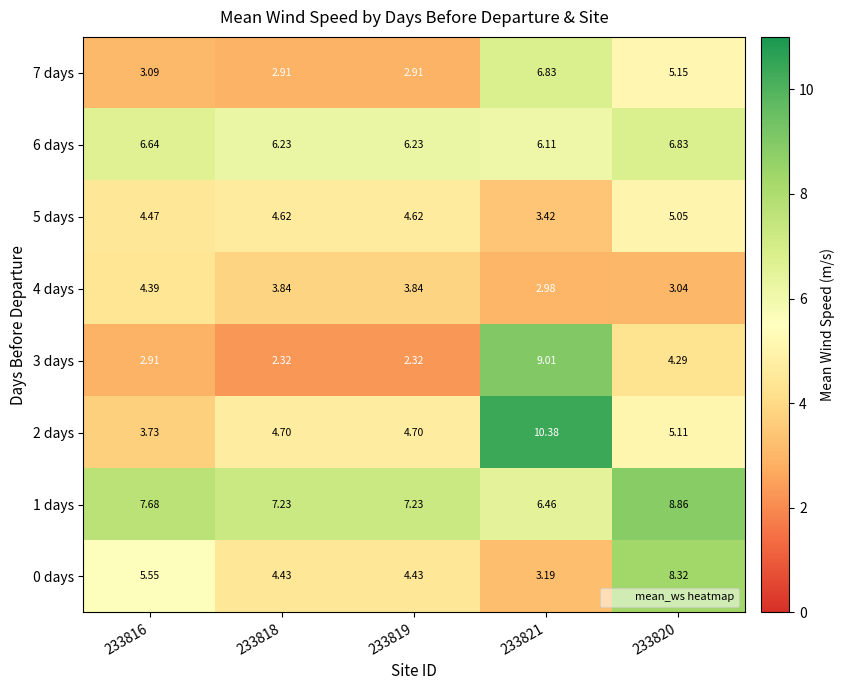

Is the value of 2 days at 233816 greater than the value of 6 days at 233819?

No